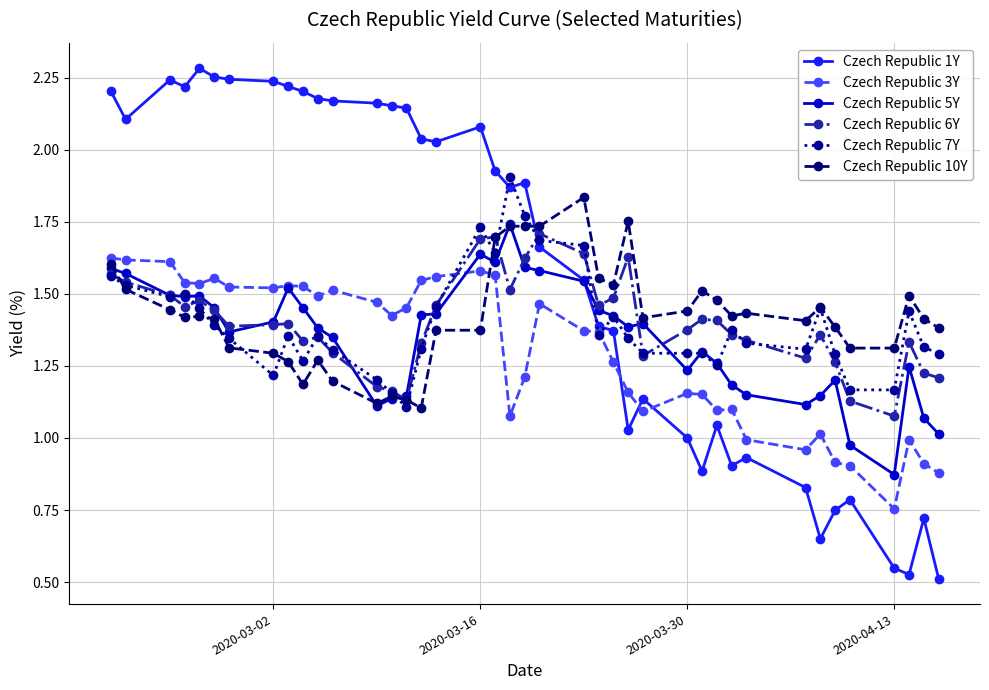

How many times do Czech Republic 6Y and Czech Republic 3Y cross each other?

1